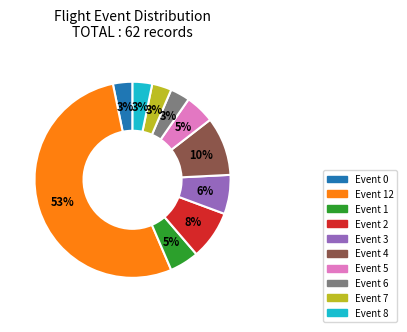

Combined, do Event 7 and Event 8 account for over 50%?

No